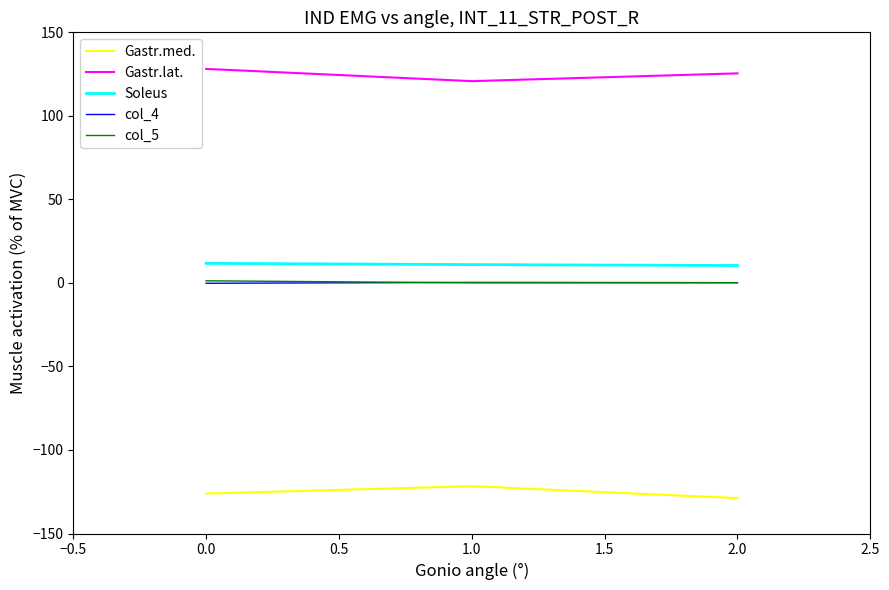

How many lines are shown in the chart?

5